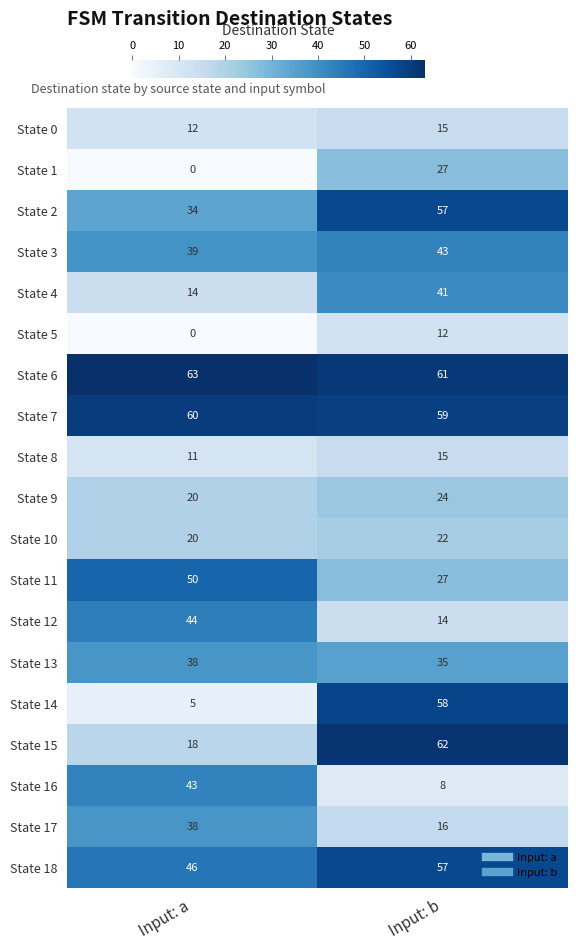

What is the difference between the maximum and minimum values in the State 0 series?

3